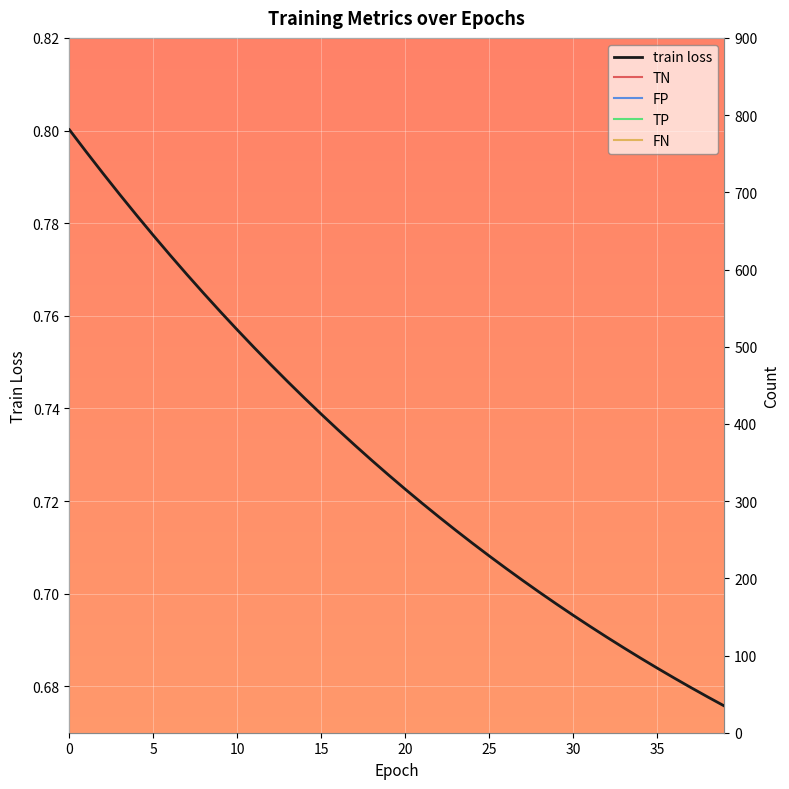

How many intersections are there between FP and TN?

1